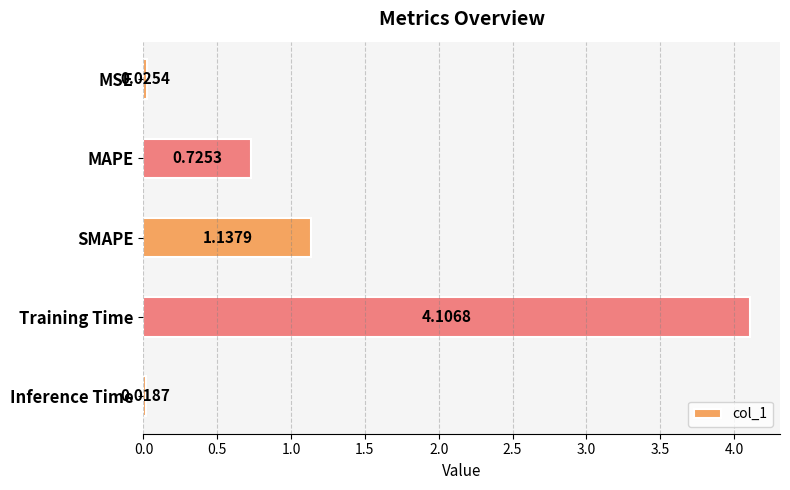

How many bars are there in total?

5